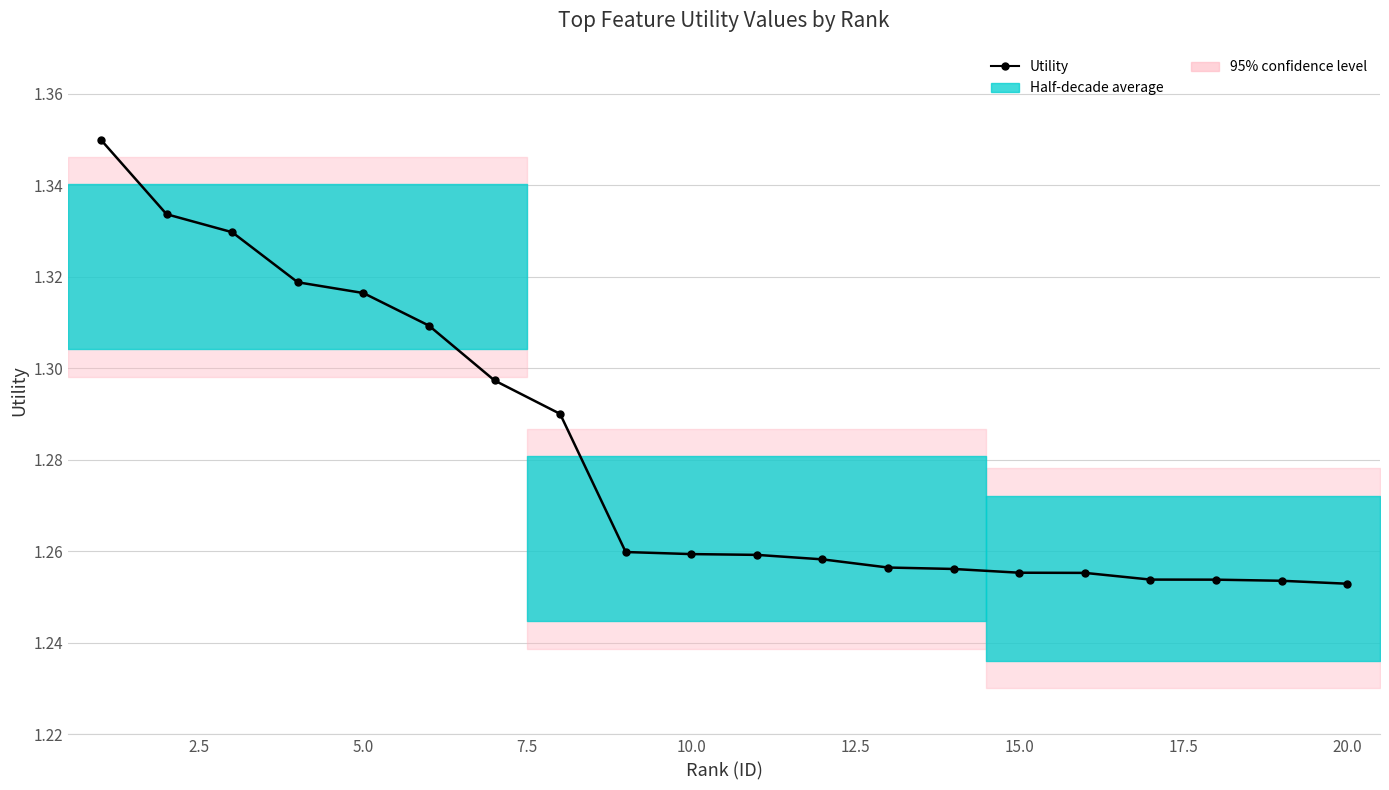

What is the average value?

1.3